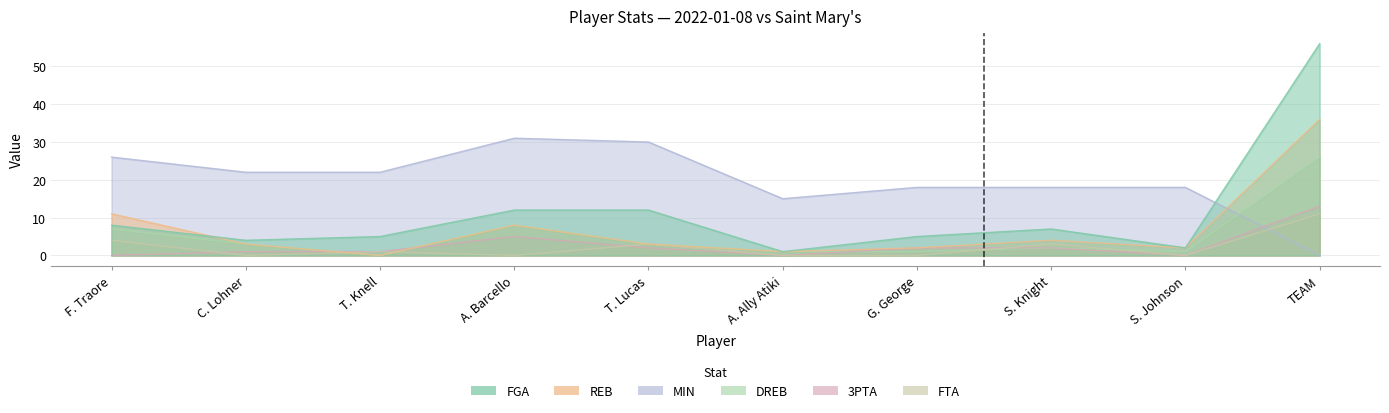

Where is MIN nearest to the value 15?

A. Ally Atiki